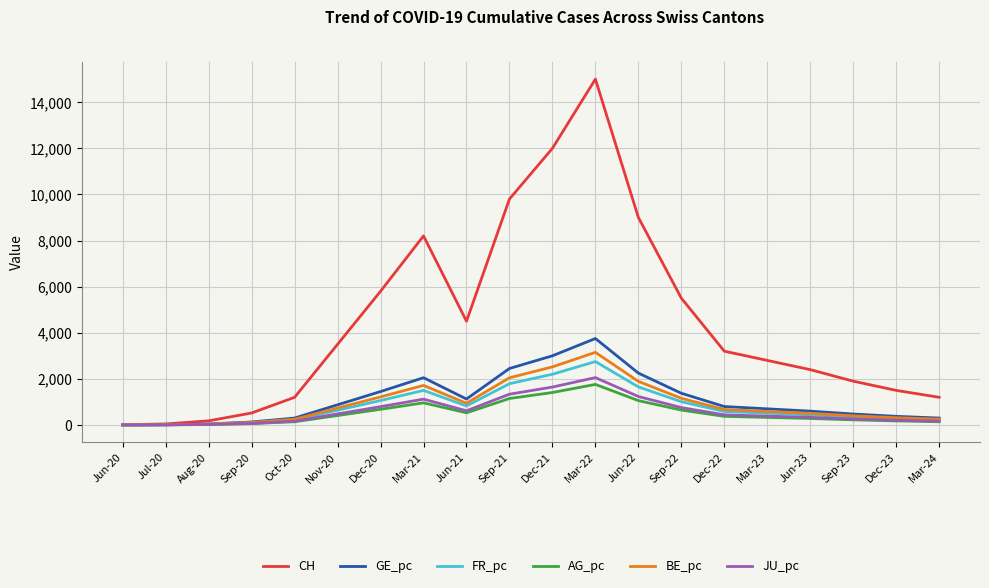

Is it true that GE_pc equals 3475 at Jun-22?

False